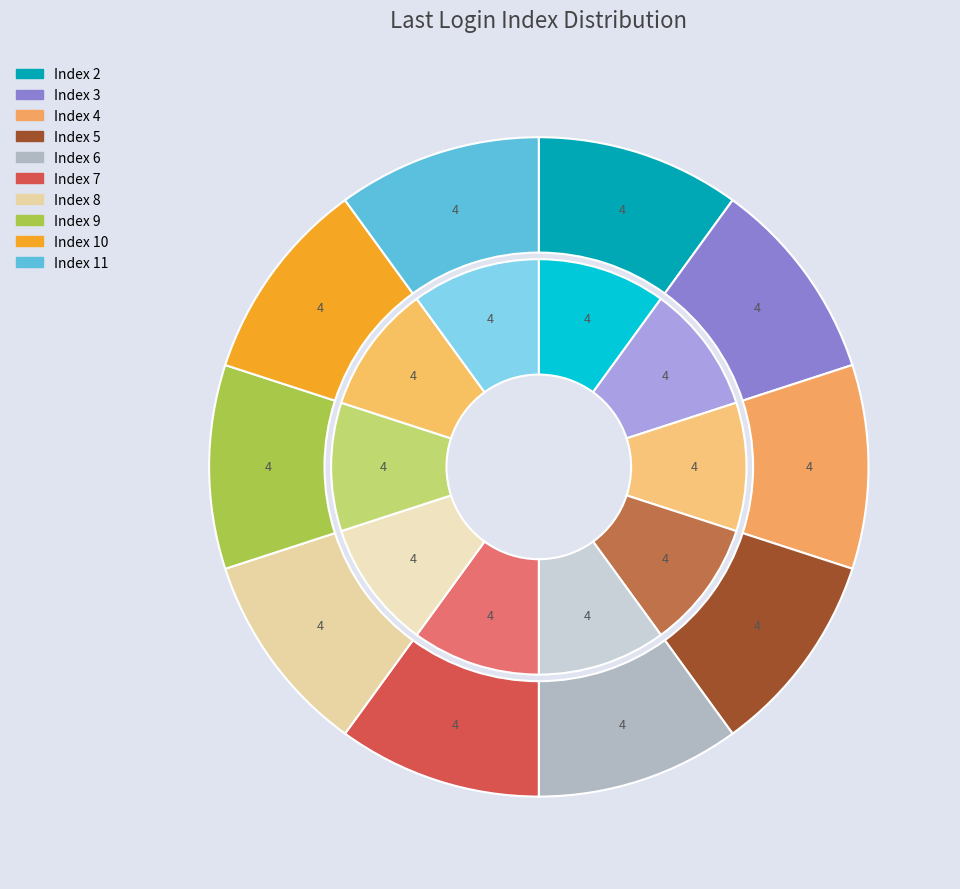

Combined, do 36 and 29 account for over 50%?

No